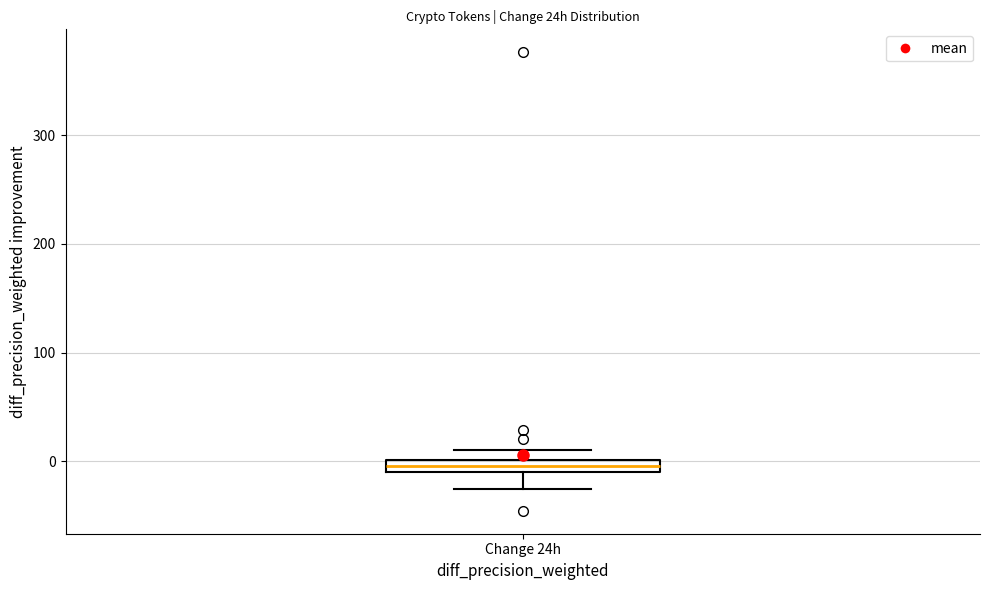

Where is the upper edge of the box for Change 24h on the y-axis? The values are not printed on the chart, so give them approximately, as read against the axis.

0